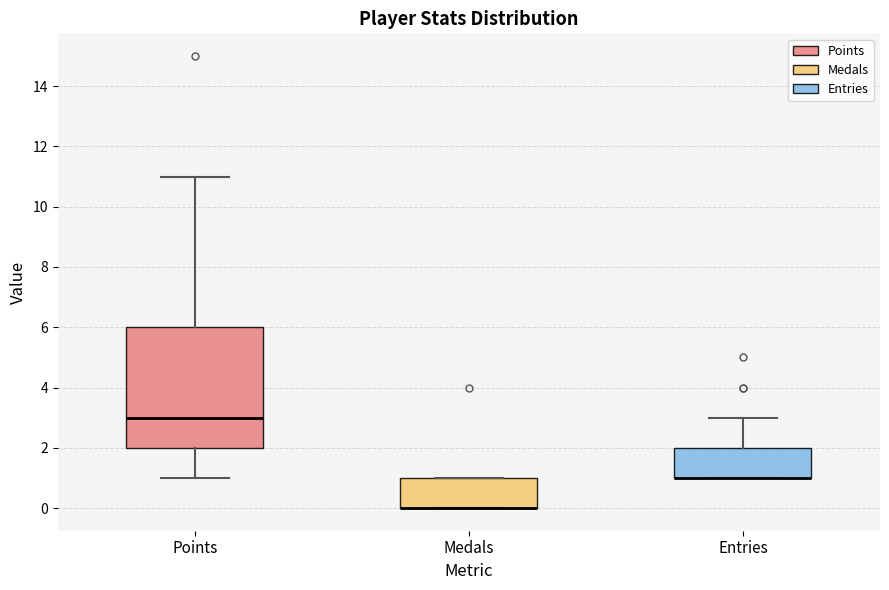

Reading left to right, transcribe this box plot: for each box, give where its median line is, the range the box spans, and where its two whiskers end, as read against the y-axis. The values are not printed on the chart, so give them approximately, as read against the axis.

Points: median 3, box 2 to 6, whiskers 1 to 11
Medals: median 0 (drawn on the box's lower edge), box 0 to 1, whiskers 0 to 1
Entries: median 1 (drawn on the box's lower edge), box 1 to 2, whiskers 1 to 3